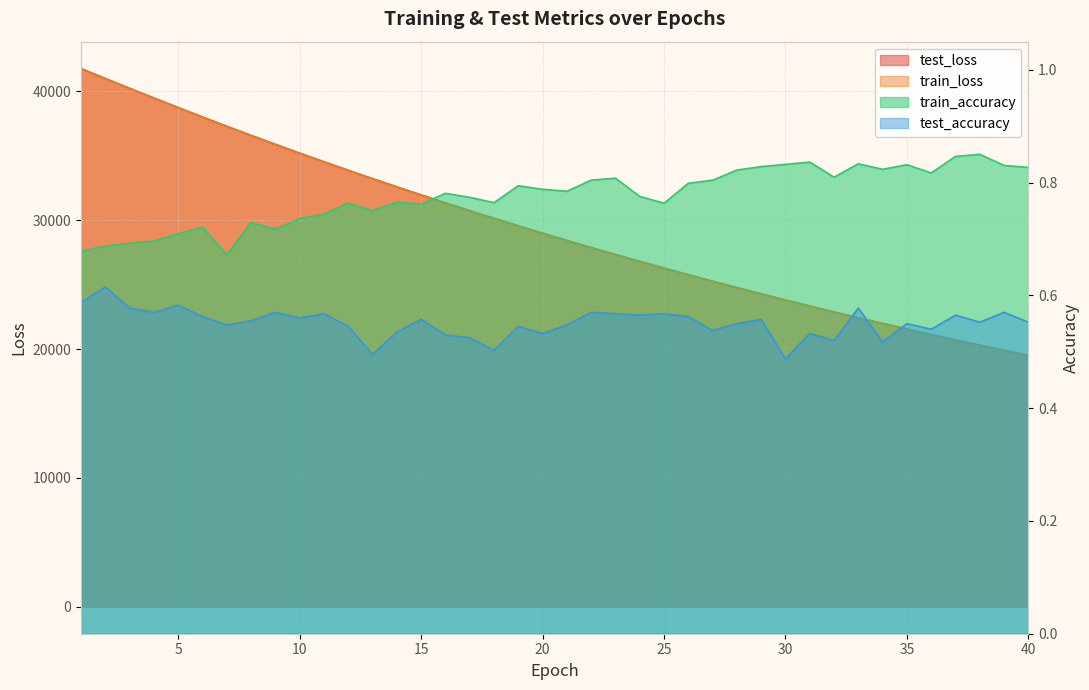

Which has a higher value, 1 or 31?

1